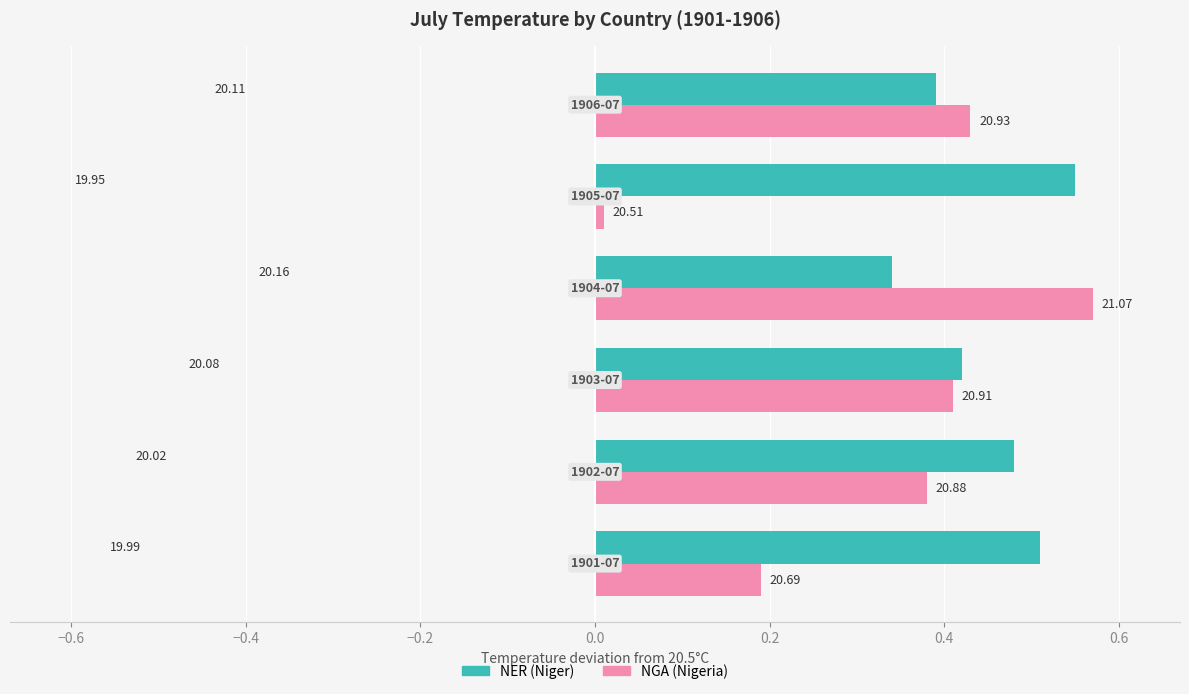

What are all the series names shown in the legend?

NER (Niger), NGA (Nigeria)